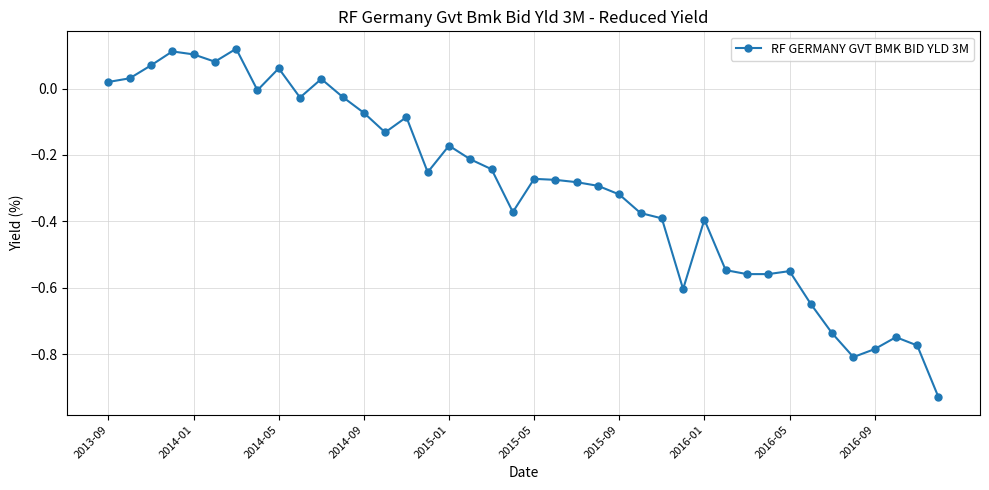

What is the difference between the second highest and second lowest values?

0.9